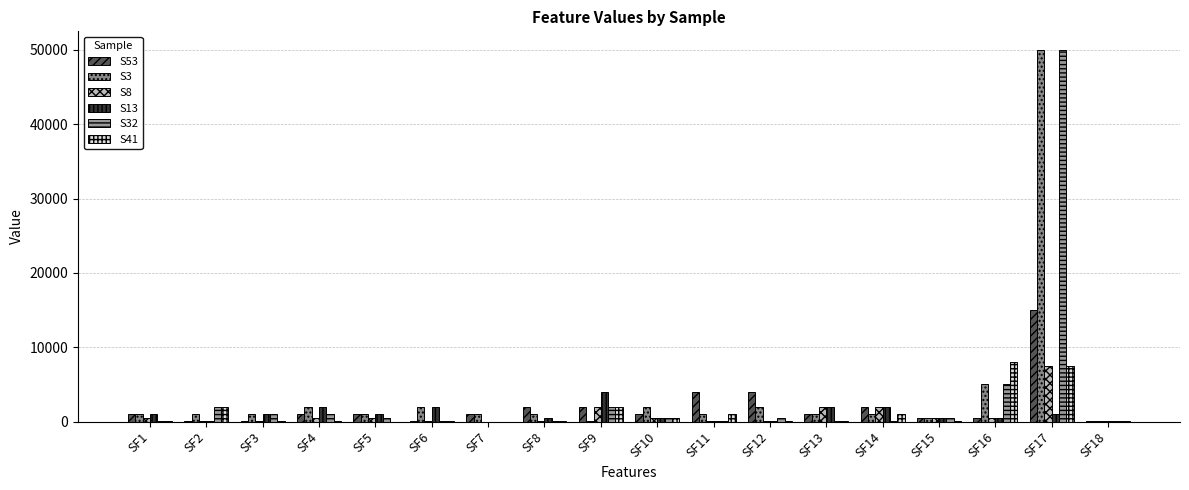

What is the difference between the S32 values at SF1 and SF14?

90